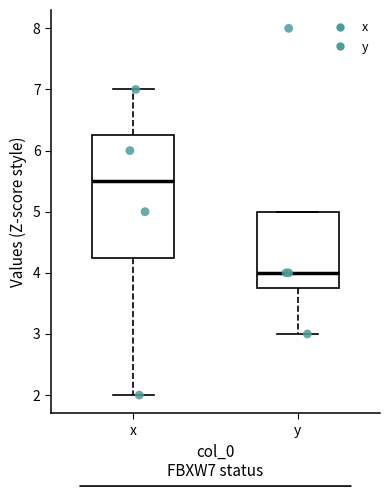

Which box's median line is the lowest?

y